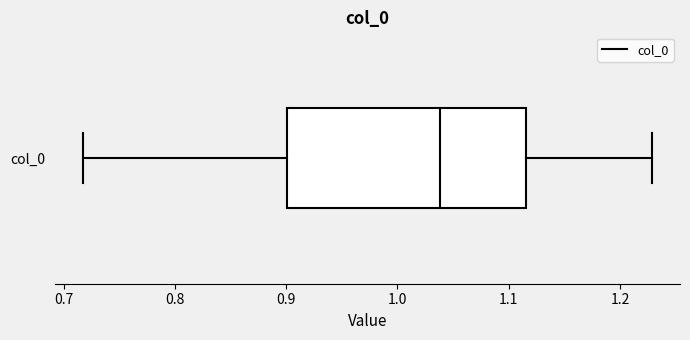

Transcribe this box plot: give where the median line is, the range the box spans, and where the two whiskers end, as read against the x-axis. The values are not printed on the chart, so give them approximately, as read against the axis.

median 1.04, box 0.90 to 1.12, whiskers 0.72 to 1.23